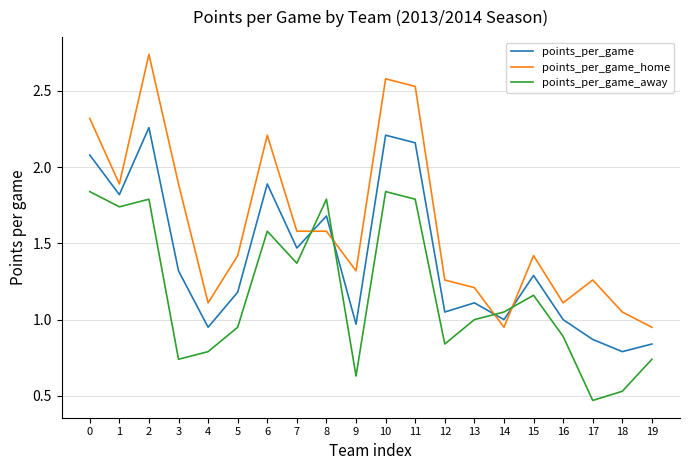

At which category is the sum across all series the highest?

2